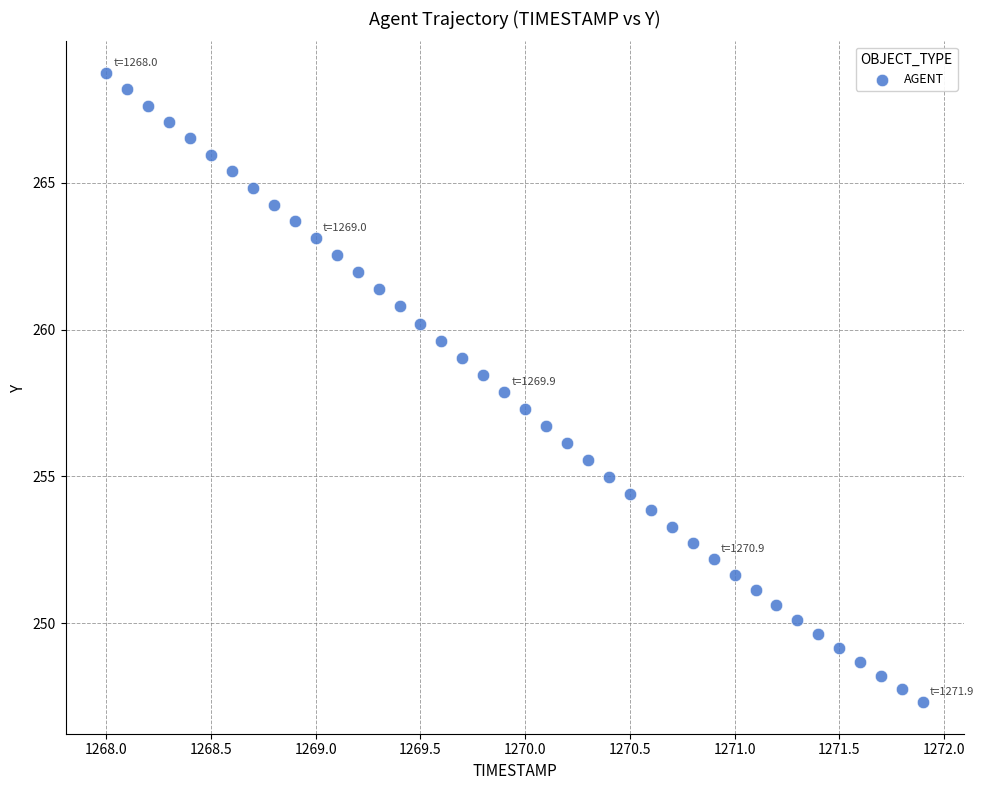

What is the range of Y values (max minus min)?

21.4